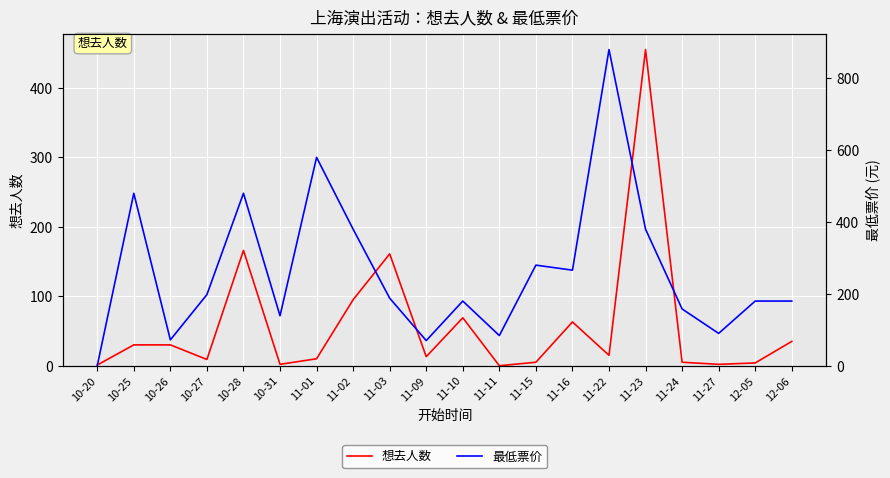

At which label is 最低票价 closest to 440?

10-25